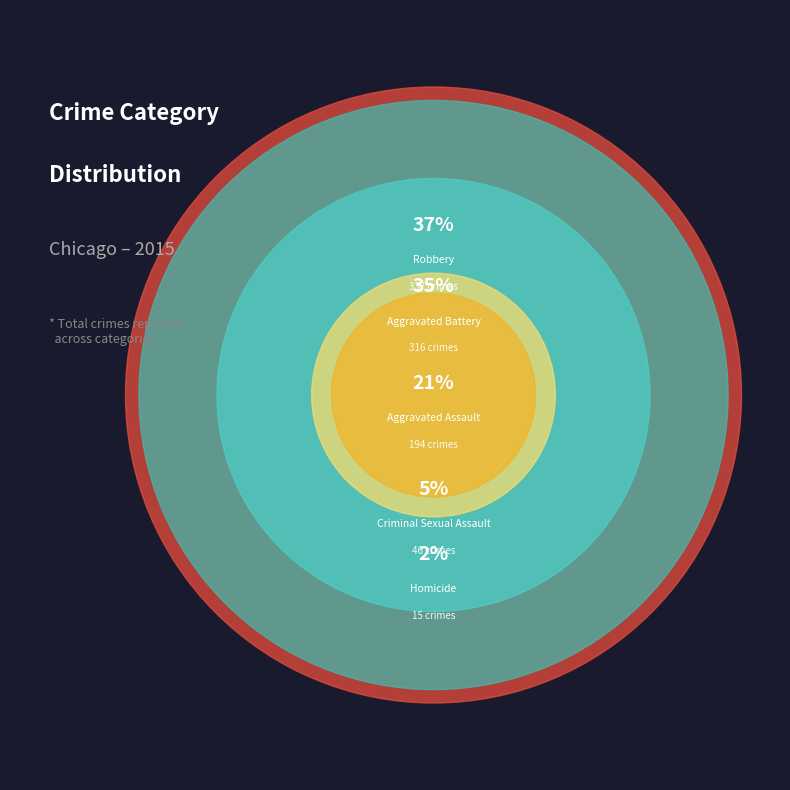

How many segments does this pie chart have?

5